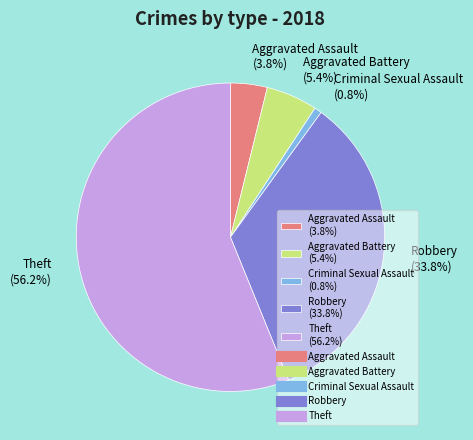

What is the smallest slice in the pie chart?

Criminal Sexual Assault